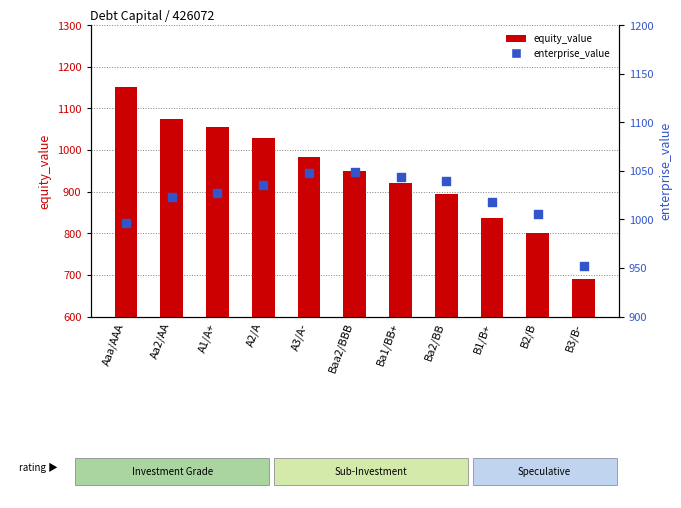

What is the total value across all series at Baa2/BBB?

1998.4